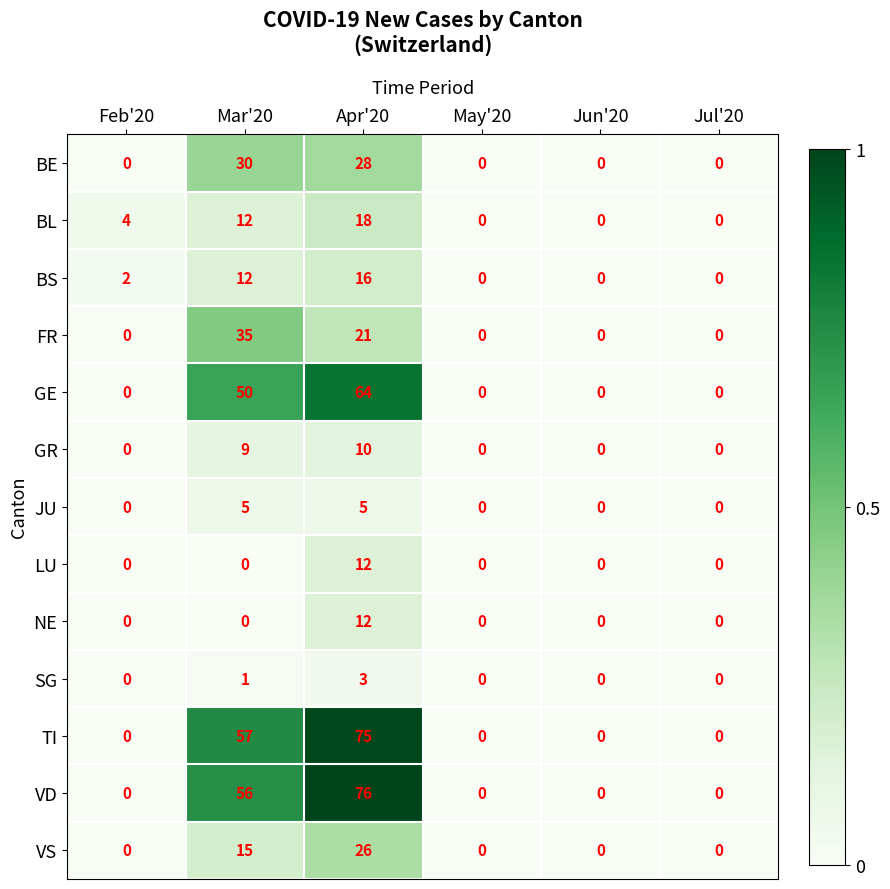

At which label is GR closest to 5?

Mar'20